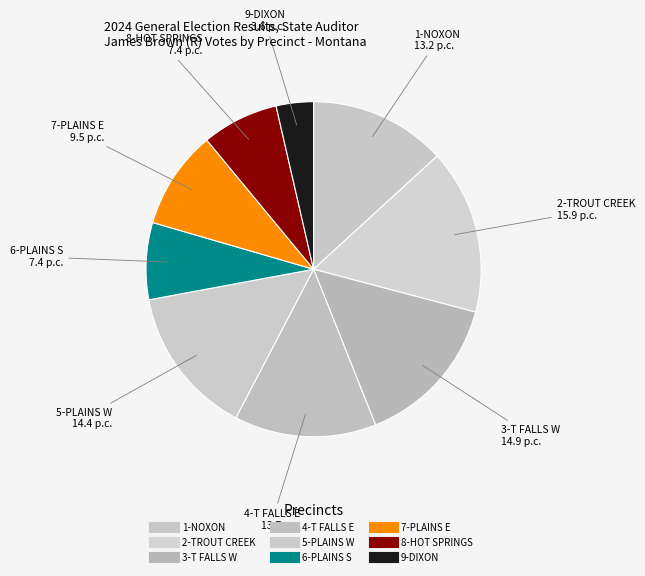

How many segments does this pie chart have?

9